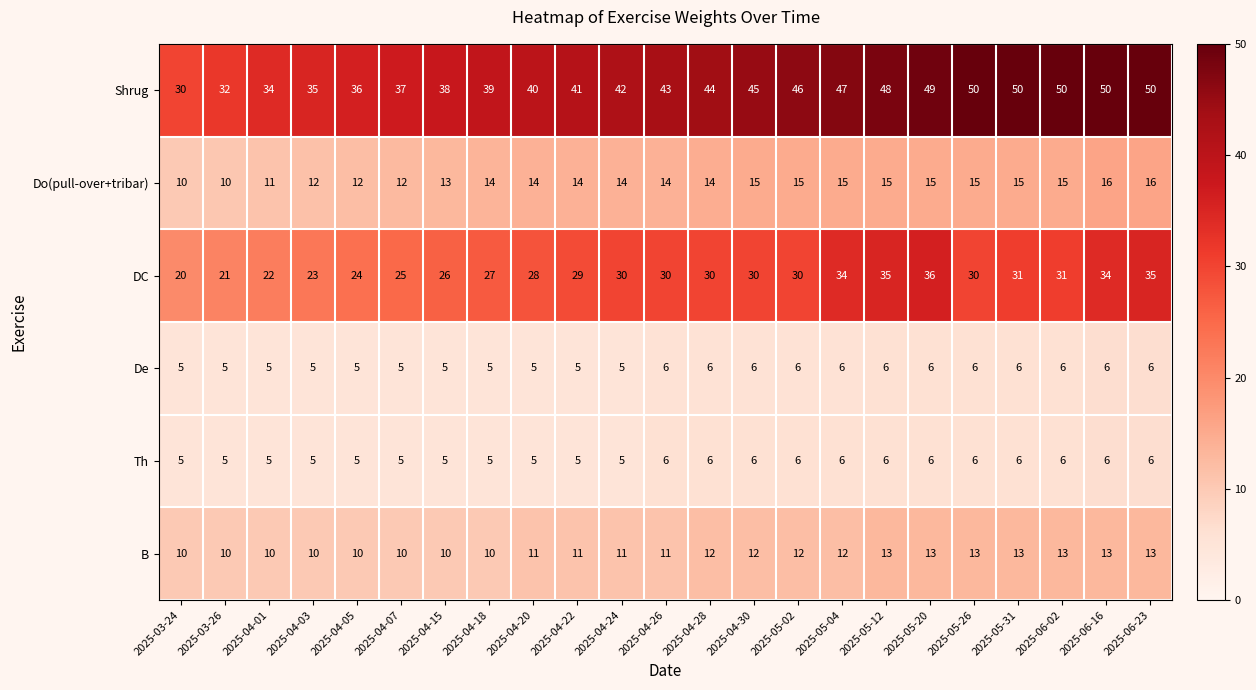

What is the difference between the highest and lowest values at 2025-04-01?

29